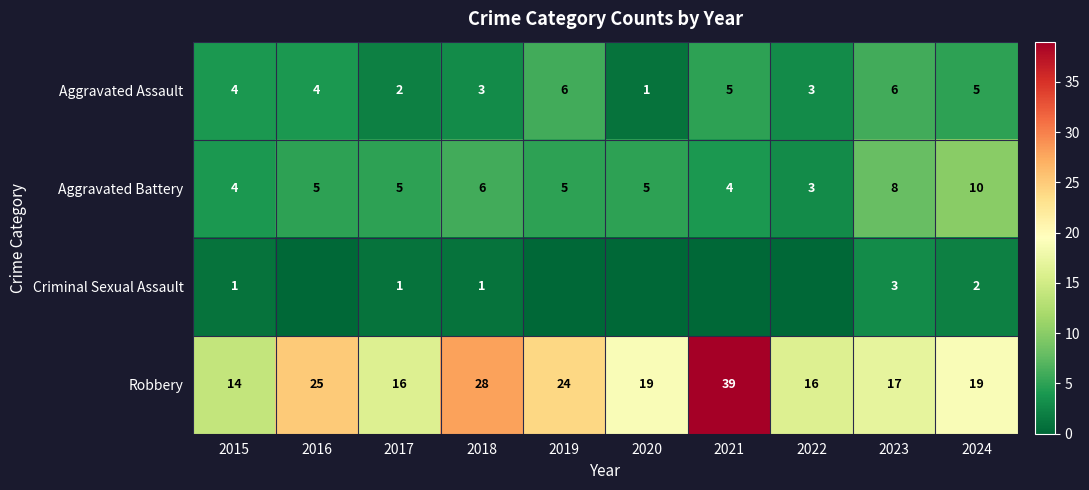

The Robbery series shows 16 at 2022. True or false?

True